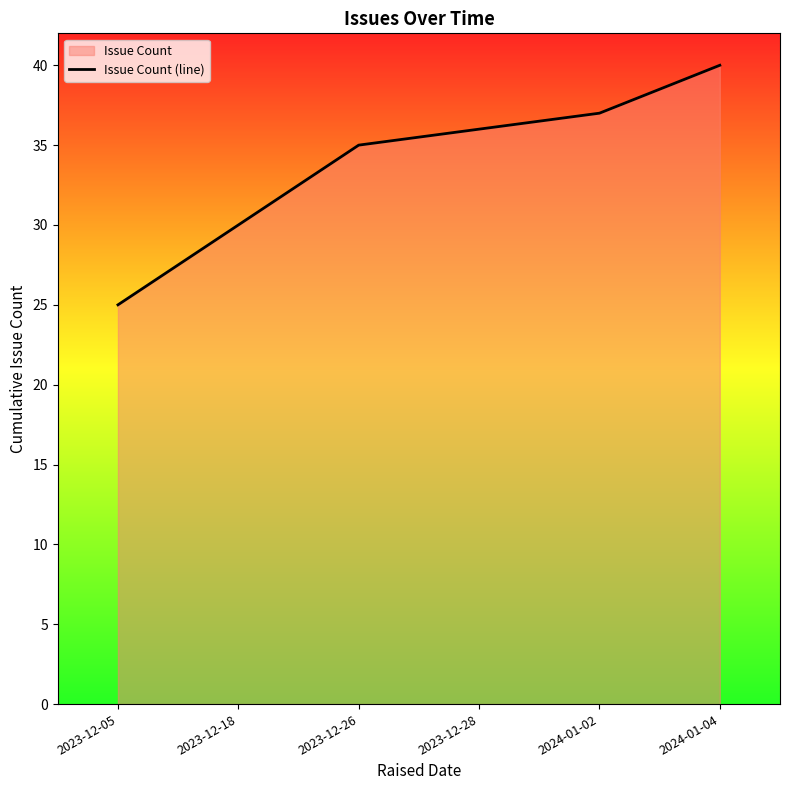

What is the label of the 3rd point from the left?

2023-12-26